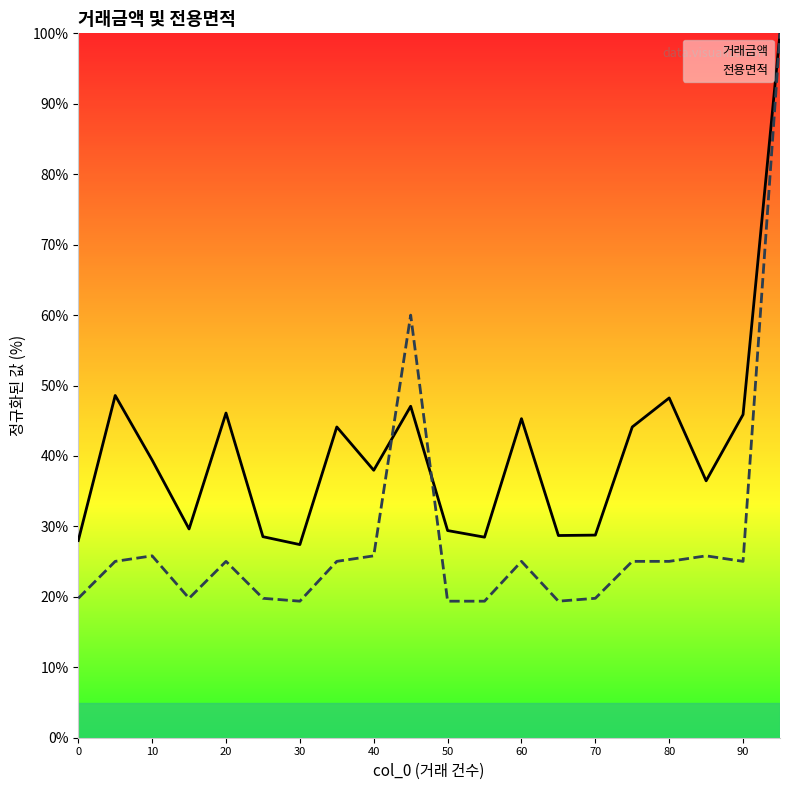

How many lines are shown in the chart?

2